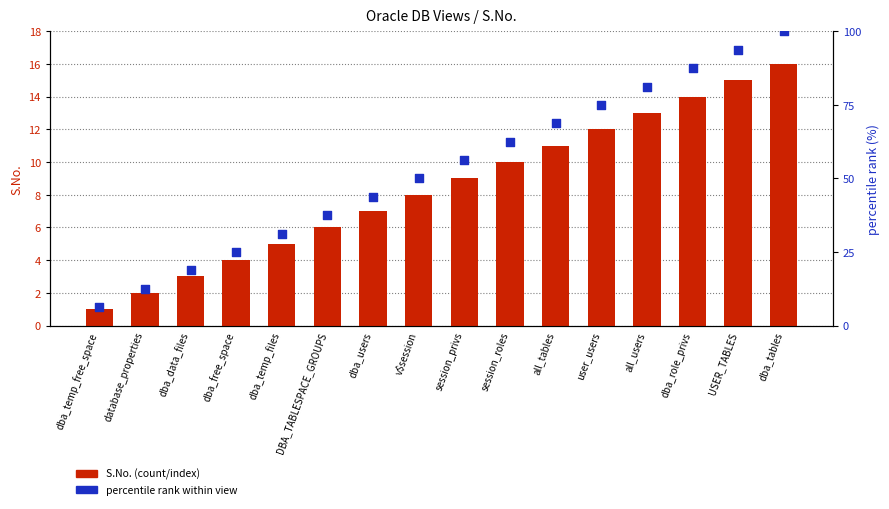

At which category is the sum across all series the highest?

dba_tables